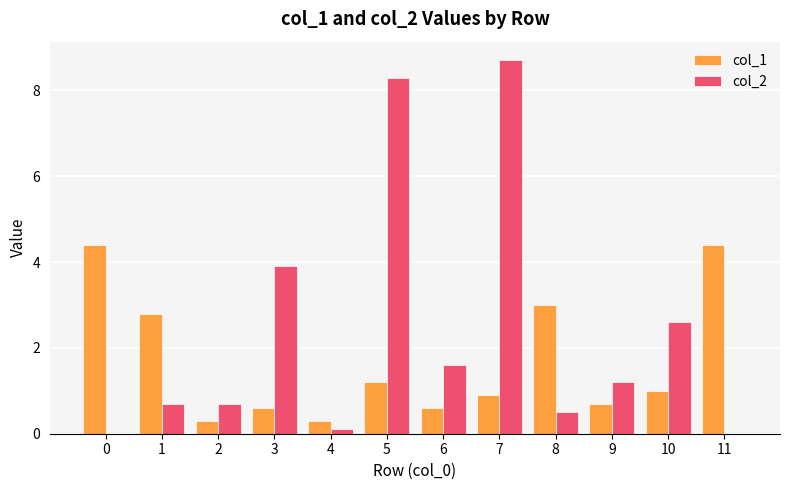

True or false: col_2 has a value of 0.7 at 2.

True